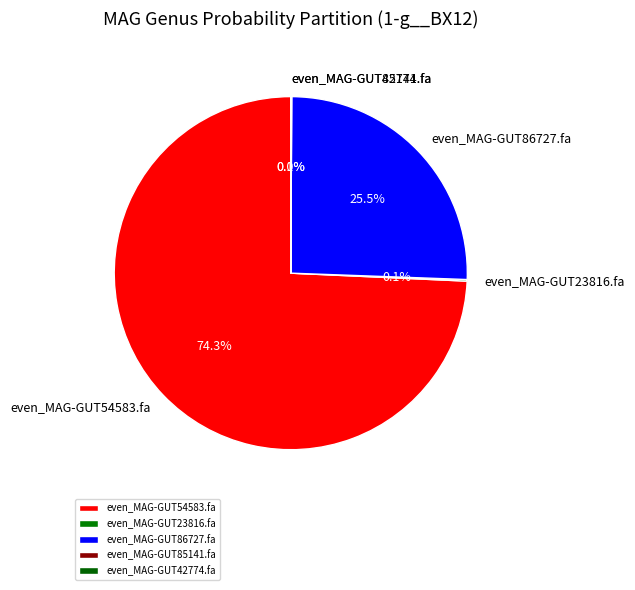

Between even_MAG-GUT54583.fa and even_MAG-GUT86727.fa, which is larger?

even_MAG-GUT54583.fa